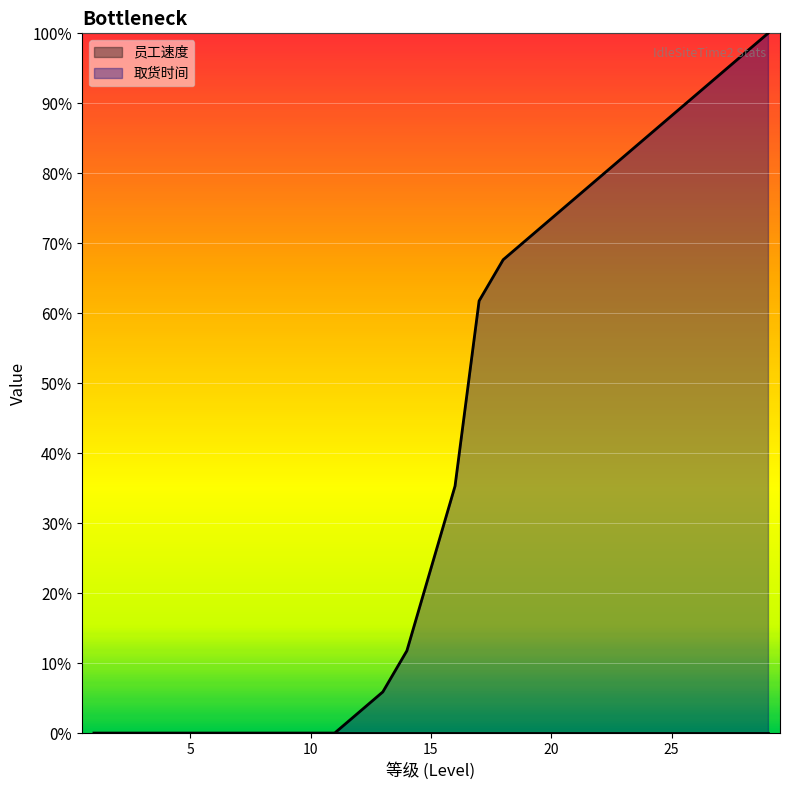

What is the value of the 14th point from the left?

0.1